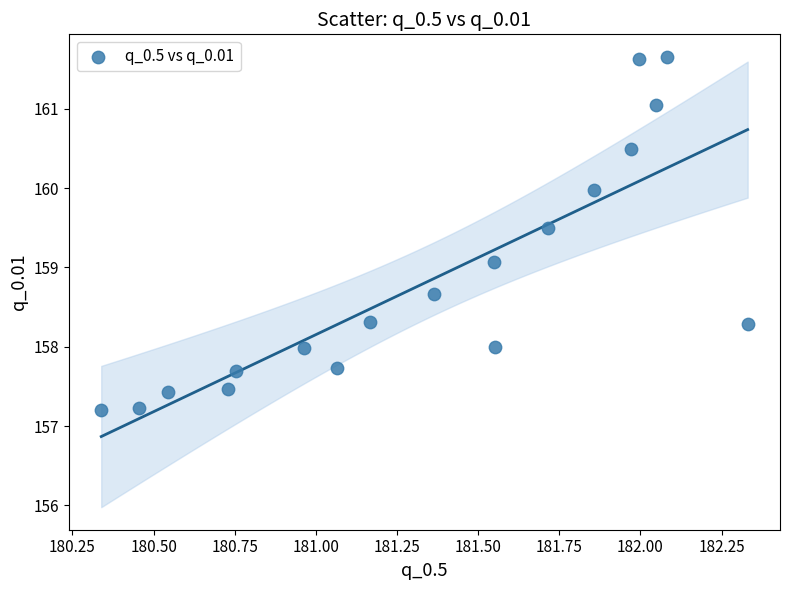

What Y value in the scatter plot is closest to 159?

159.1